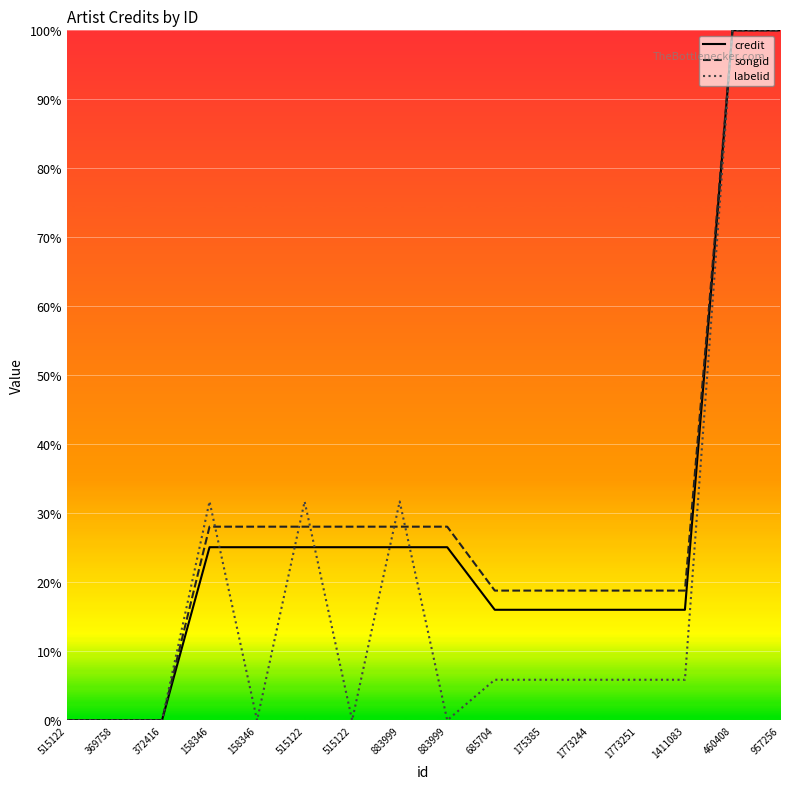

What is the value of the labelid point at the 13th from the left?

0.1